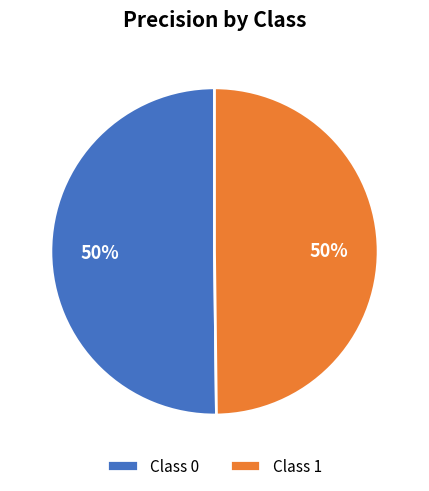

Count the number of slices in the pie.

2